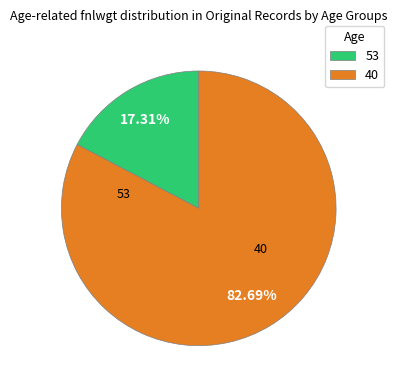

To the nearest percent, what percentage of the pie is 40?

83%